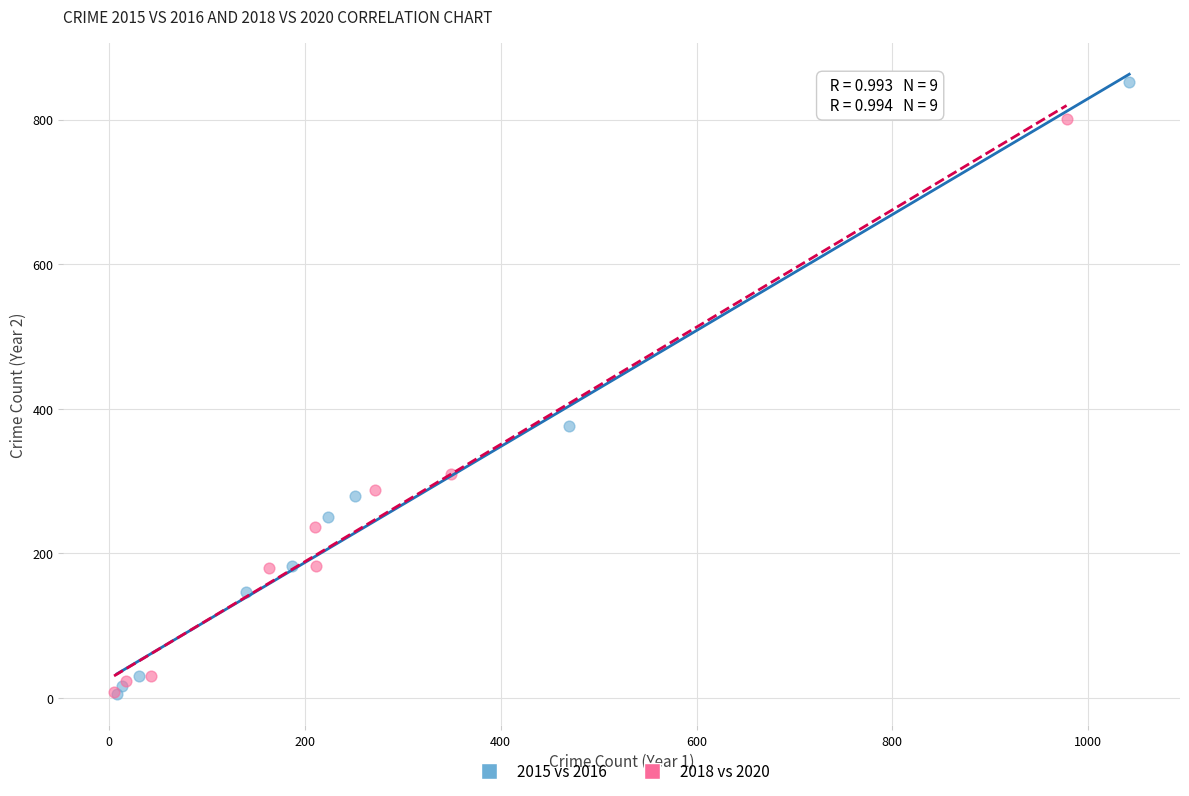

Which series has the widest spread of Y values?

2015 vs 2016